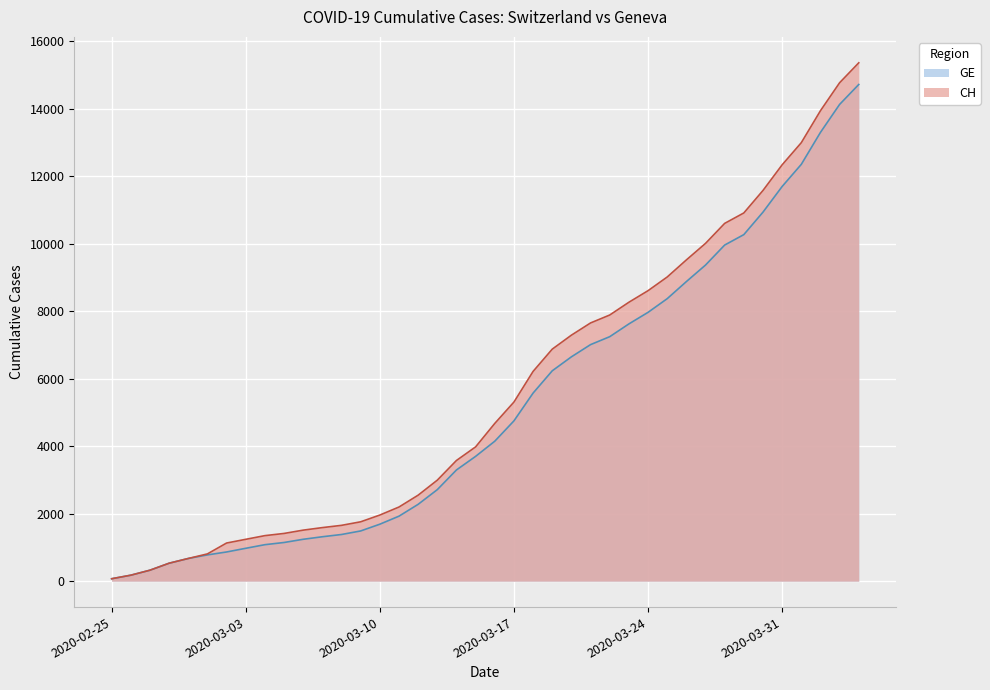

At which label is GE closest to 7394?

2020-03-22